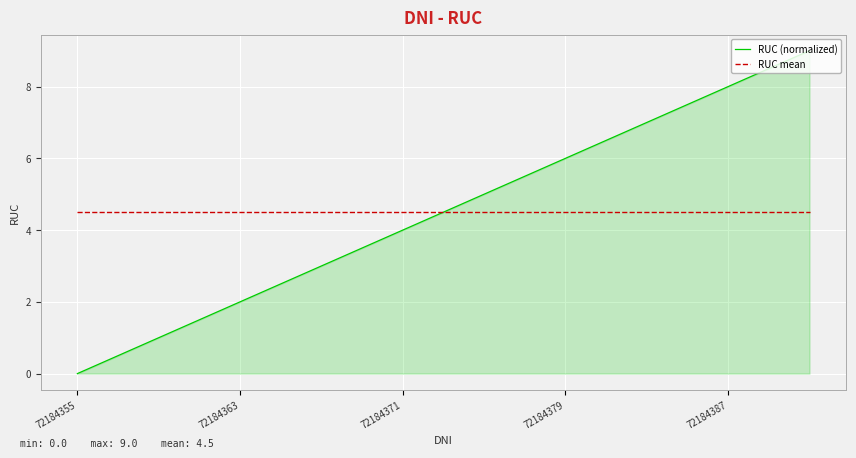

Which series has the largest range (max minus min)?

RUC (normalized)